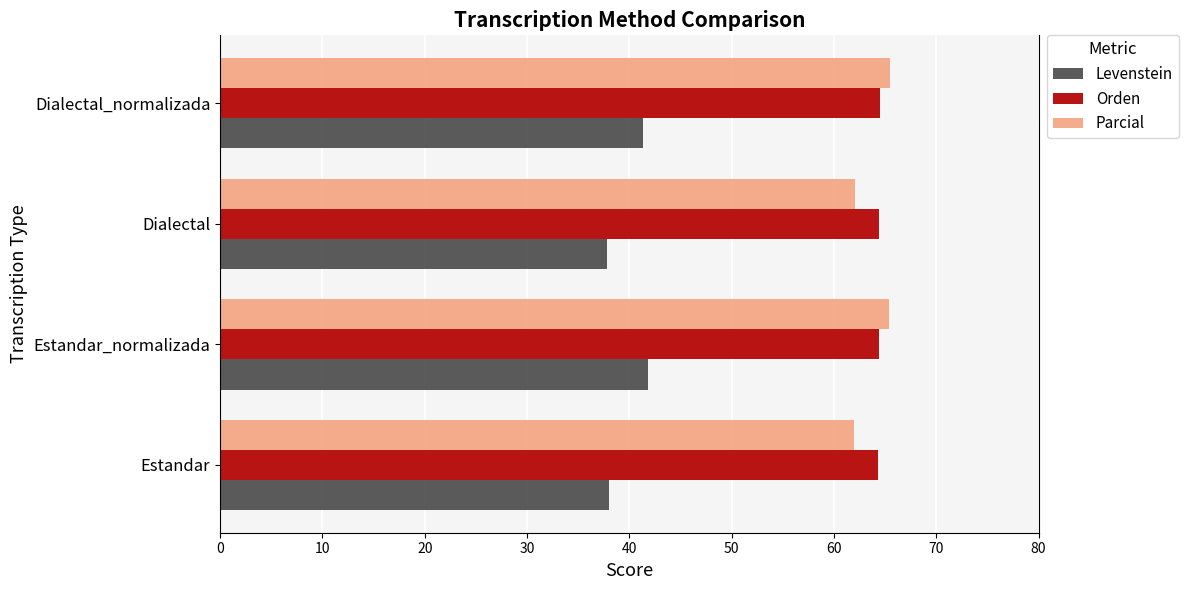

What is the total value across all series at Estandar_normalizada?

171.7